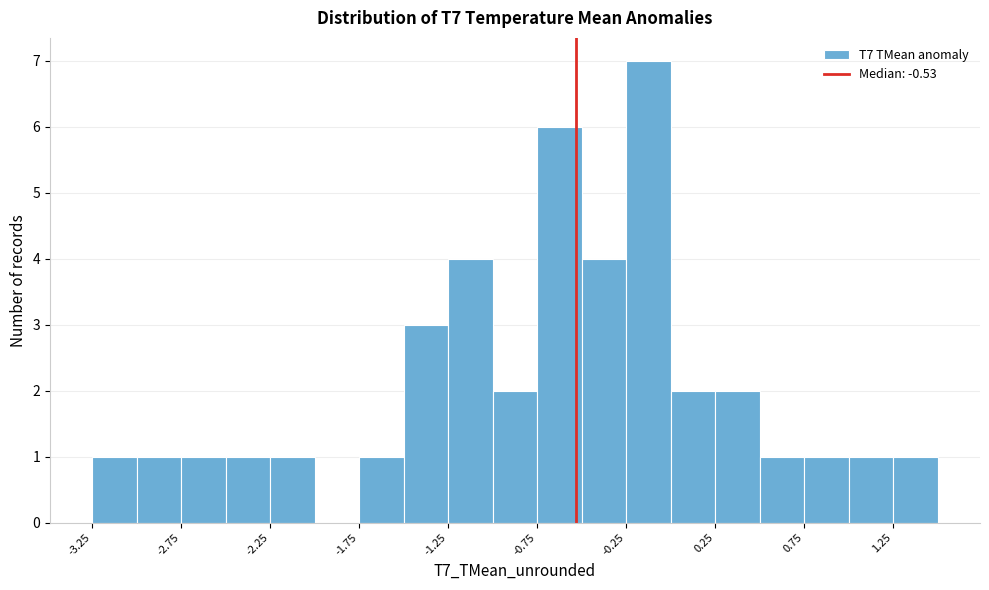

Reading left to right, list every bar in this chart as the range it spans on the x-axis followed by its height. The values are not printed on the chart, so give them approximately, as read against the axis.

-3.25 to -3.00: 1
-3.00 to -2.75: 1
-2.75 to -2.50: 1
-2.50 to -2.25: 1
-2.25 to -2.00: 1
-2.00 to -1.75: 0
-1.75 to -1.50: 1
-1.50 to -1.25: 3
-1.25 to -1.00: 4
-1.00 to -0.75: 2
-0.75 to -0.50: 6
-0.50 to -0.25: 4
-0.25 to 0.00: 7
0.00 to 0.25: 2
0.25 to 0.50: 2
0.50 to 0.75: 1
0.75 to 1.00: 1
1.00 to 1.25: 1
1.25 to 1.50: 1